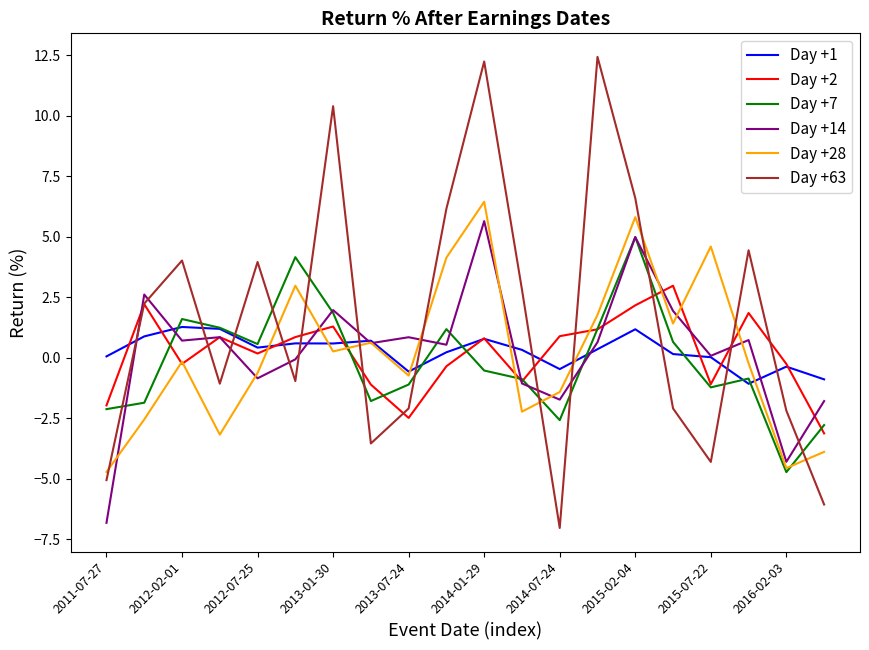

After their last crossing, which series has the higher values: Day +1 or Day +63?

Day +1